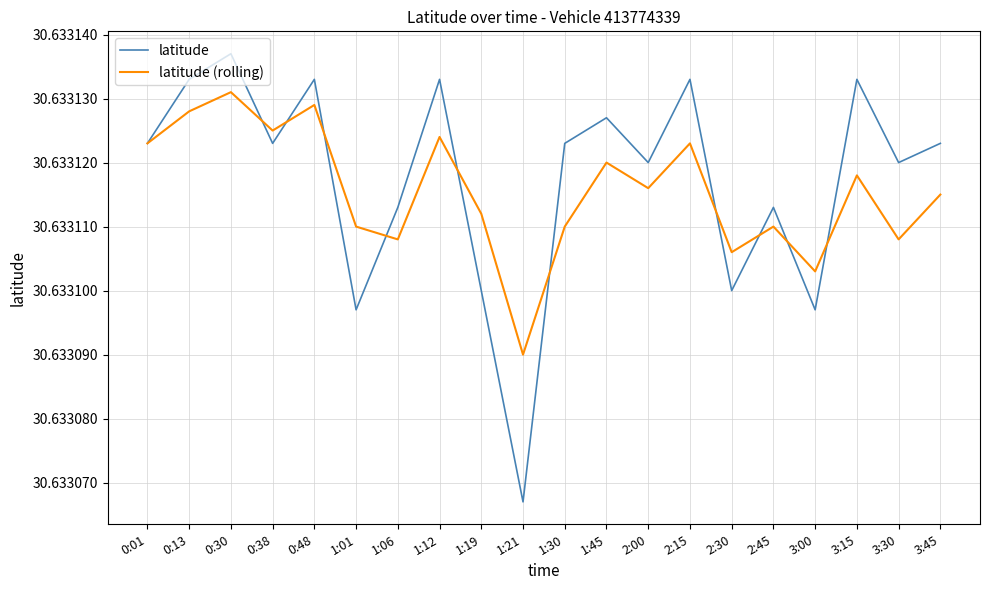

Which series has the widest spread of values?

latitude